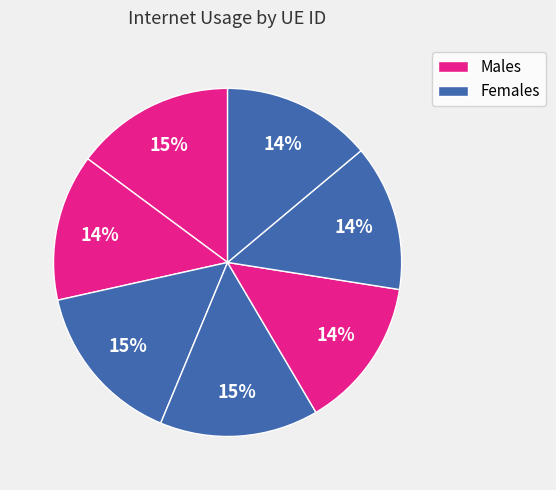

How many segments does this pie chart have?

7